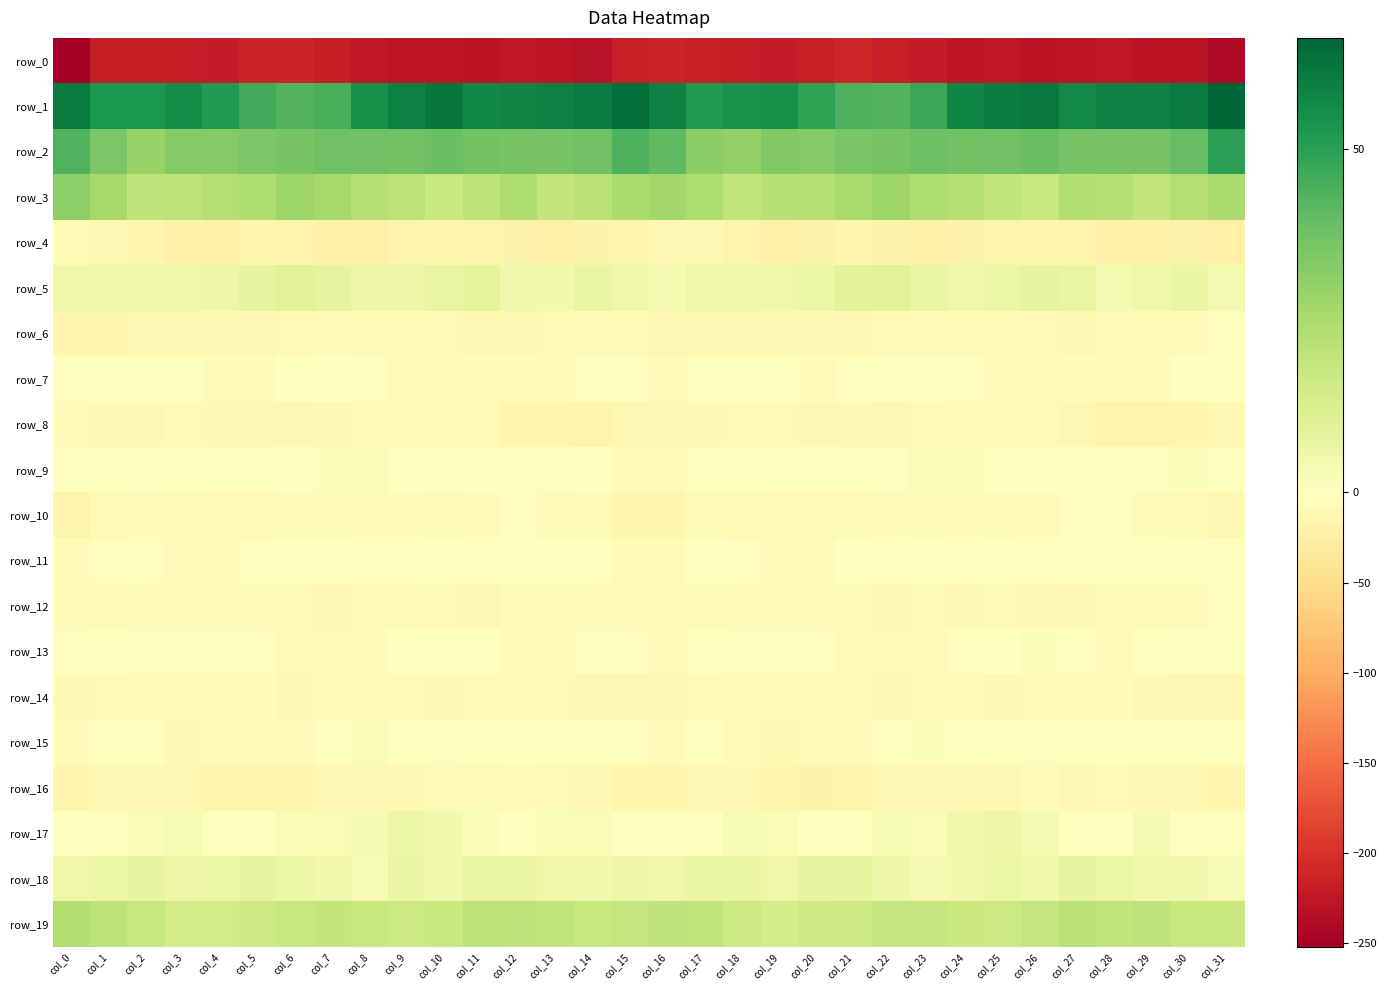

Reading right to left, transcribe all the data shown in this chart.

row_0: -240.3	-229.2	-230.1	-225.6	-227.7	-229.0	-226.4	-227.8	-222.2	-216.7	-211.7	-218.1	-221.2	-219.3	-217.9	-214.4	-217.9	-230.4	-228.4	-225.4	-229.2	-227.7	-227.2	-226.1	-219.9	-214.2	-212.8	-220.7	-220.0	-219.3	-219.6	-252.0
row_1: 66.2	60.6	58.7	59.2	56.5	61.3	60.3	57.5	47.4	42.9	43.8	49.6	54.7	54.3	51.7	58.5	64.1	60.1	59.0	58.3	57.3	62.0	59.3	54.4	44.8	42.6	45.9	51.6	55.7	52.4	52.8	60.2
row_2: 49.8	39.7	36.3	36.3	36.4	38.3	37.4	37.0	38.0	36.5	35.3	33.3	34.0	30.1	32.0	40.8	43.9	37.6	36.5	36.3	37.0	38.3	37.1	37.5	37.7	35.8	35.0	33.2	33.2	29.2	35.0	43.4
row_3: 24.9	22.3	19.1	22.0	22.8	17.3	19.2	22.2	24.1	28.4	25.6	22.3	21.8	19.2	24.0	27.1	24.4	21.7	18.9	24.0	20.2	17.4	20.6	22.6	25.9	28.4	23.9	22.3	20.5	19.9	26.3	31.3
row_4: -22.4	-19.6	-20.9	-20.6	-16.3	-15.1	-16.4	-18.8	-20.9	-18.3	-14.6	-19.4	-21.8	-17.0	-12.8	-11.8	-16.6	-19.1	-21.7	-18.5	-15.8	-15.2	-17.4	-19.7	-20.5	-16.2	-15.3	-21.8	-20.0	-15.4	-12.2	-9.7
row_5: 4.0	7.1	5.3	3.9	7.7	8.5	6.5	5.6	7.7	9.8	9.6	6.4	5.4	4.7	5.6	3.5	5.2	7.5	4.3	5.1	8.8	7.7	5.9	6.2	8.6	10.2	8.5	6.0	4.8	5.4	5.0	5.5
row_6: -3.5	-5.8	-8.9	-9.5	-10.3	-9.7	-9.2	-7.8	-7.7	-7.1	-10.2	-11.4	-10.5	-12.8	-13.2	-13.2	-6.6	-6.9	-8.9	-10.1	-10.2	-9.5	-8.6	-7.8	-7.2	-8.2	-11.2	-10.7	-11.4	-13.1	-13.8	-15.6
row_7: -1.2	-1.4	-4.8	-5.5	-6.7	-6.4	-5.4	-3.8	-2.8	1.0	-3.1	-5.2	-2.3	-2.9	-3.2	-5.9	-3.1	-2.4	-4.9	-6.4	-6.5	-6.3	-4.5	-3.8	-1.1	-0.2	-4.6	-4.2	-1.9	-3.6	-2.5	-2.0
row_8: -11.0	-14.7	-16.4	-15.8	-12.1	-8.7	-7.9	-6.8	-9.8	-13.3	-11.6	-12.5	-8.0	-9.2	-11.6	-11.0	-12.2	-16.3	-15.5	-15.5	-9.7	-8.8	-7.0	-7.4	-11.5	-13.4	-11.6	-11.4	-7.0	-10.9	-10.1	-5.8
row_9: -1.5	1.3	-3.1	-3.9	-1.4	-1.8	-1.3	2.4	1.7	0.6	0.2	-1.2	-1.6	-3.4	-3.0	-7.4	-4.0	0.2	-3.9	-3.2	-0.8	-2.4	0.4	2.5	1.1	0.3	-0.2	-1.2	-2.4	-3.1	-2.6	-3.5
row_10: -13.4	-7.9	-6.0	-3.8	-3.2	-5.8	-5.6	-5.3	-7.0	-7.8	-7.9	-9.6	-8.6	-8.1	-8.1	-15.7	-13.8	-6.9	-5.2	-3.0	-4.4	-6.2	-5.1	-6.1	-7.4	-7.3	-9.1	-9.1	-9.0	-7.2	-9.6	-15.9
row_11: -2.8	-0.5	0.8	0.3	-1.6	-2.0	-1.2	-3.4	-1.3	-2.1	-1.9	-5.5	-4.7	-3.9	-1.0	-6.5	-4.8	0.4	0.5	0.2	-3.1	-0.7	-2.3	-3.0	-1.6	-1.1	-3.8	-4.9	-5.0	-2.1	-2.0	-6.8
row_12: -2.9	-5.7	-9.2	-8.1	-10.6	-10.5	-8.7	-10.0	-9.2	-11.2	-6.3	-4.9	-5.8	-5.8	-7.9	-8.4	-5.8	-7.2	-9.0	-8.3	-12.1	-8.7	-9.6	-9.4	-10.3	-9.2	-5.3	-5.1	-5.9	-5.9	-8.4	-7.0
row_13: 0.9	-1.5	-3.5	-5.7	-2.5	1.3	-0.4	-3.1	-5.3	-6.5	-4.6	-3.5	-2.7	-2.5	-3.4	-6.0	-3.5	-2.2	-4.2	-5.4	-0.7	0.8	-1.0	-4.4	-5.8	-6.0	-3.8	-3.1	-2.4	-2.2	-3.7	-2.8
row_14: -13.7	-12.9	-10.4	-6.0	-4.2	-8.7	-10.3	-5.3	-5.9	-9.9	-8.1	-7.8	-7.4	-6.5	-8.0	-11.1	-13.0	-12.0	-8.9	-4.6	-5.4	-10.2	-8.6	-4.6	-7.6	-9.9	-7.5	-7.6	-7.3	-6.2	-8.9	-10.5
row_15: -3.6	-2.7	-2.4	-1.3	-2.8	-2.9	-3.2	1.0	1.1	-3.3	-4.5	-5.3	-10.4	-6.3	-1.1	-4.7	-3.3	-2.2	-2.1	-1.7	-2.9	-3.0	-2.2	1.8	-0.5	-4.6	-4.0	-7.1	-10.6	-3.0	-2.0	-5.6
row_16: -15.2	-12.9	-9.9	-8.8	-10.1	-6.7	-10.0	-11.4	-10.4	-12.2	-16.6	-17.8	-14.7	-11.7	-12.6	-15.5	-14.4	-11.6	-9.4	-9.3	-9.0	-7.2	-11.1	-11.1	-10.4	-14.3	-17.1	-17.4	-13.0	-11.5	-13.7	-15.4
row_17: -3.8	0.2	3.2	0.7	0.4	3.3	5.7	5.1	1.7	2.9	-0.1	0.4	1.8	3.0	0.1	-2.3	-2.4	1.9	2.4	0.1	1.5	4.2	6.3	3.4	2.3	1.7	-0.2	0.8	2.9	2.0	-0.2	-0.4
row_18: 3.1	4.7	5.1	6.3	8.1	5.0	6.5	4.3	3.9	6.1	7.9	7.9	5.2	7.6	7.1	5.3	5.8	4.7	5.4	7.3	7.4	4.8	6.9	3.0	4.9	6.6	8.7	6.4	5.8	8.0	6.5	5.3
row_19: 17.5	17.5	19.7	19.2	20.9	18.1	16.3	16.7	18.4	18.5	16.5	15.8	14.1	16.4	19.6	19.7	18.6	18.0	19.6	19.9	20.4	17.1	16.1	17.3	18.8	17.8	16.5	14.9	14.0	18.1	20.4	22.9